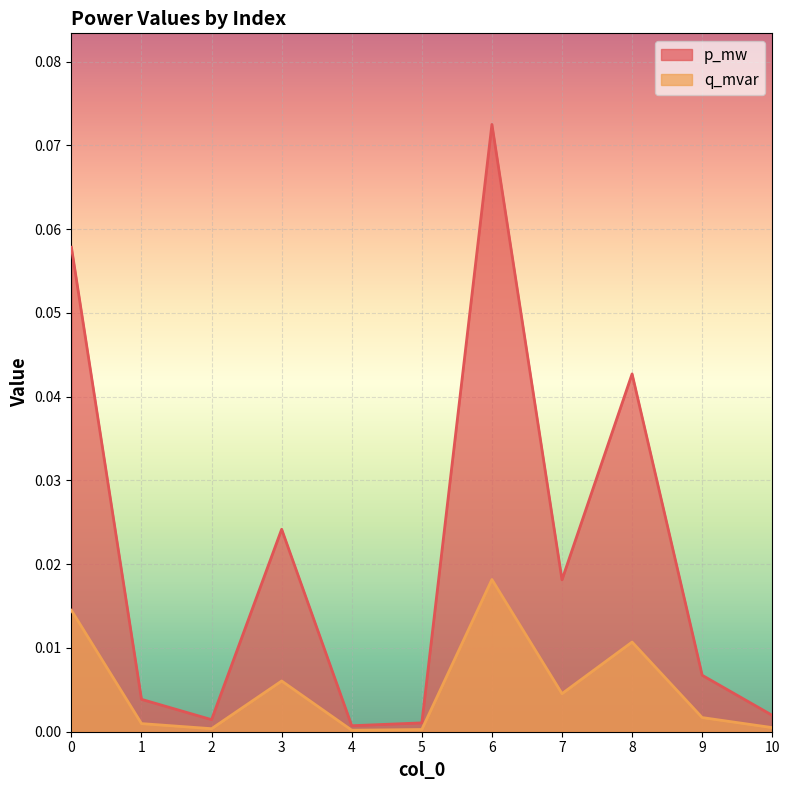

The value of q_mvar at 10 is 0.0. True or false?

False